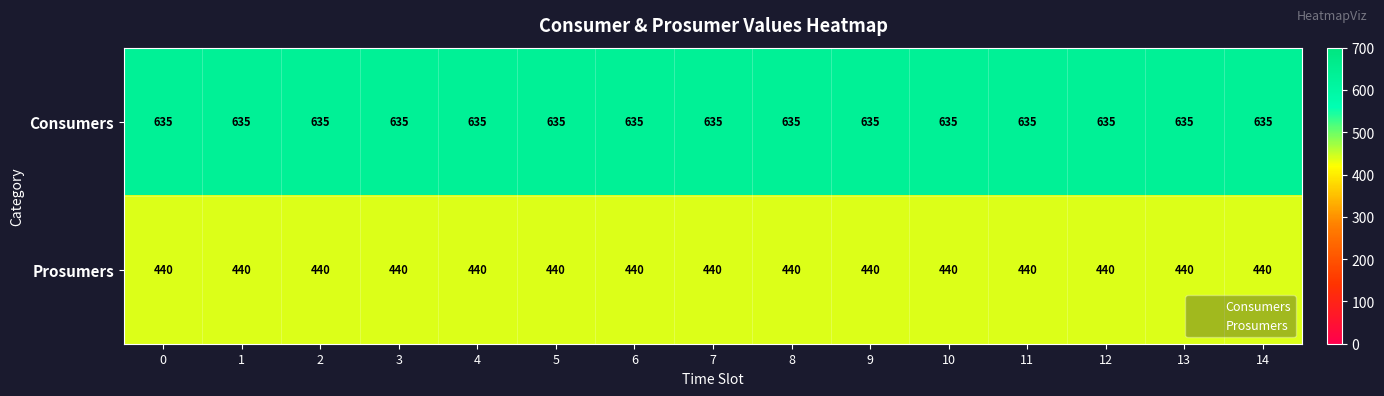

What is the sum of the Consumers values at 14 and 3?

1270